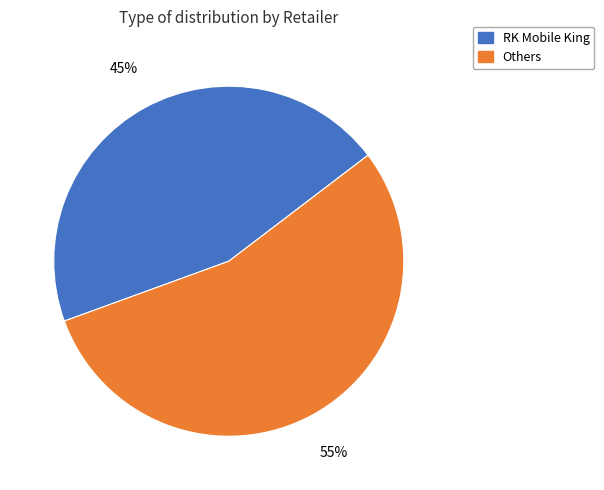

Is there a majority slice in this chart?

Yes